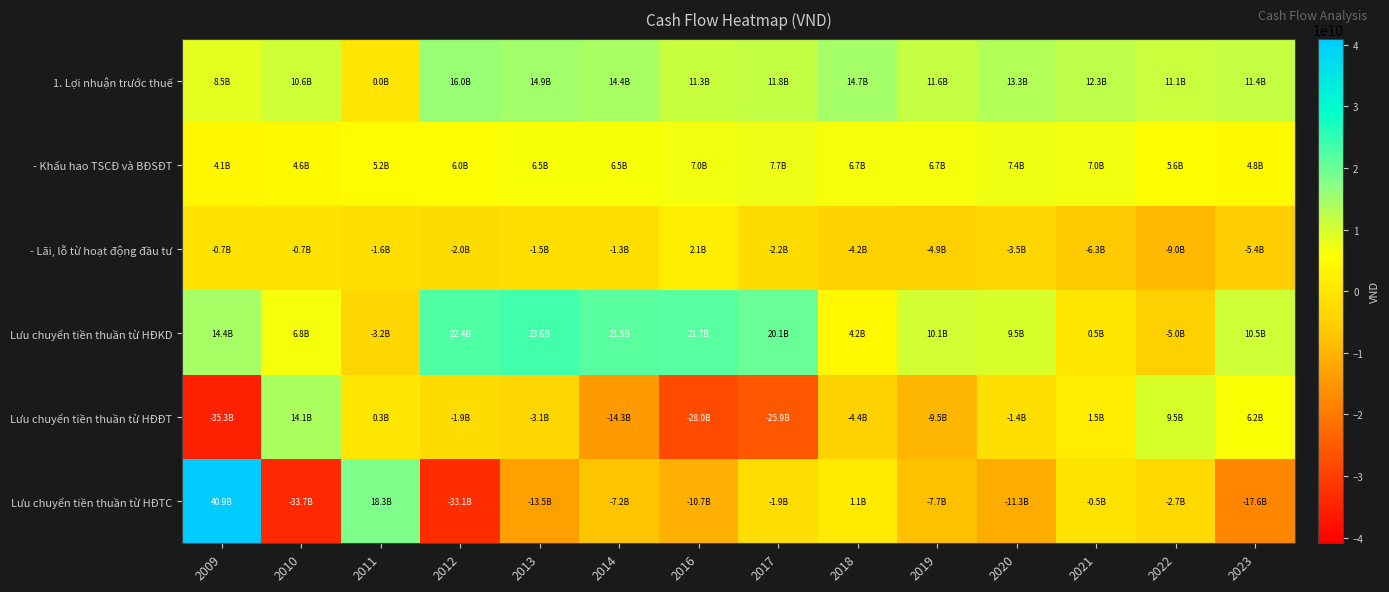

At which category is the sum across all series the highest?

2009